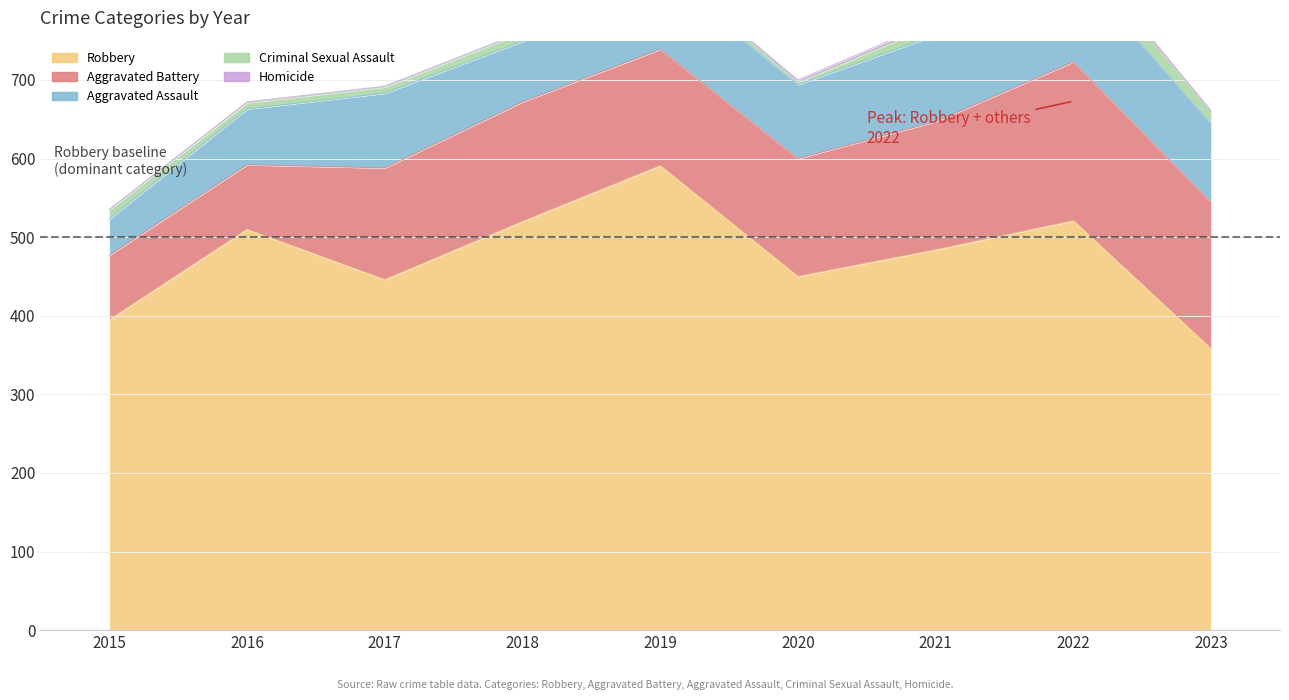

Between 2022 and 2023, which series saw the biggest shift?

Robbery